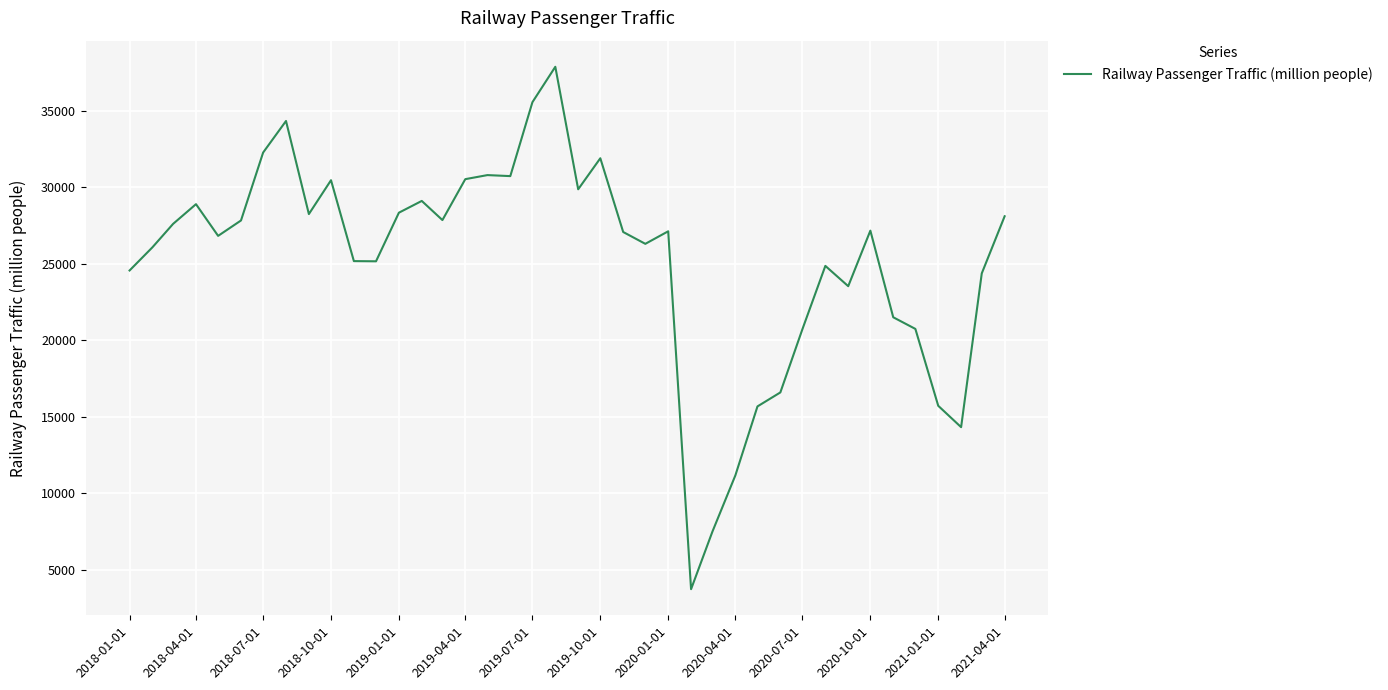

What is the difference between the maximum and minimum values?

34161